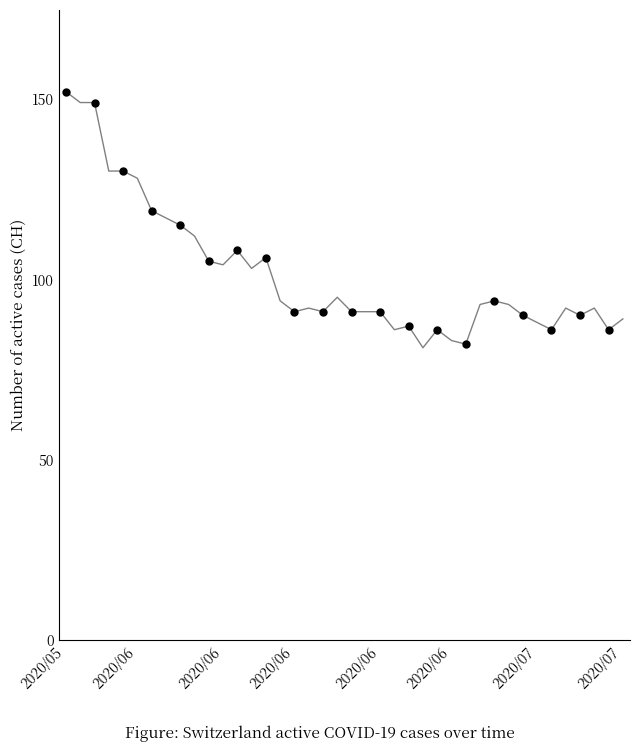

Where is the first local minimum?

2020/06